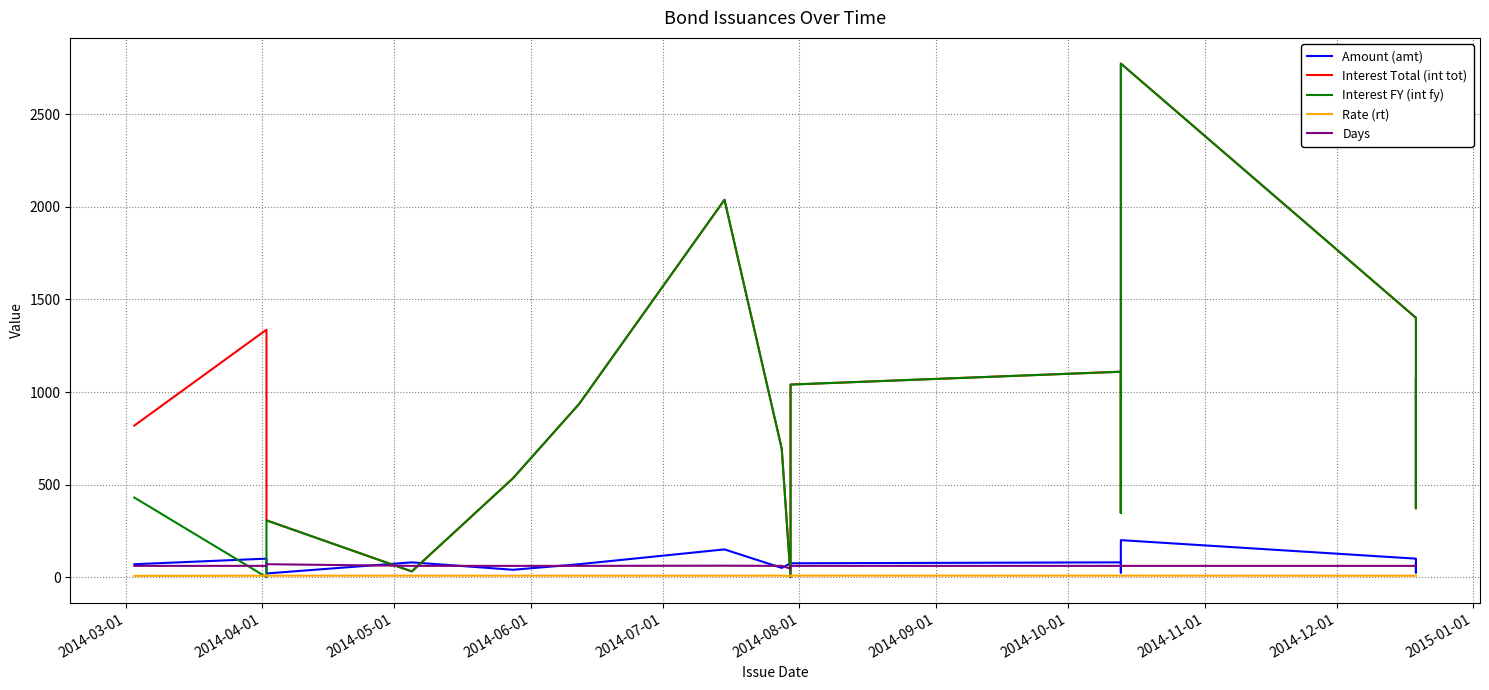

How many lines are shown in the chart?

5